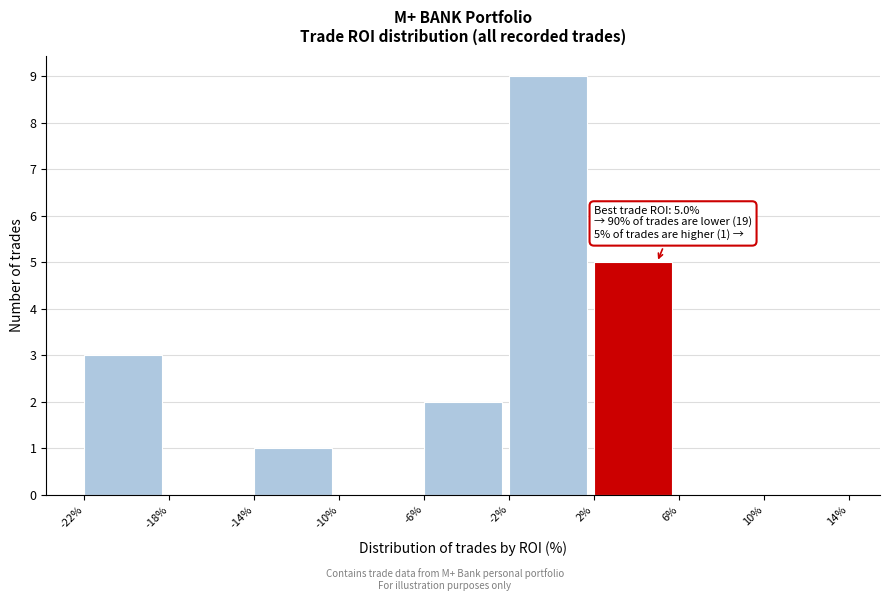

Which range on the x-axis has the tallest bar?

-2% to 2%